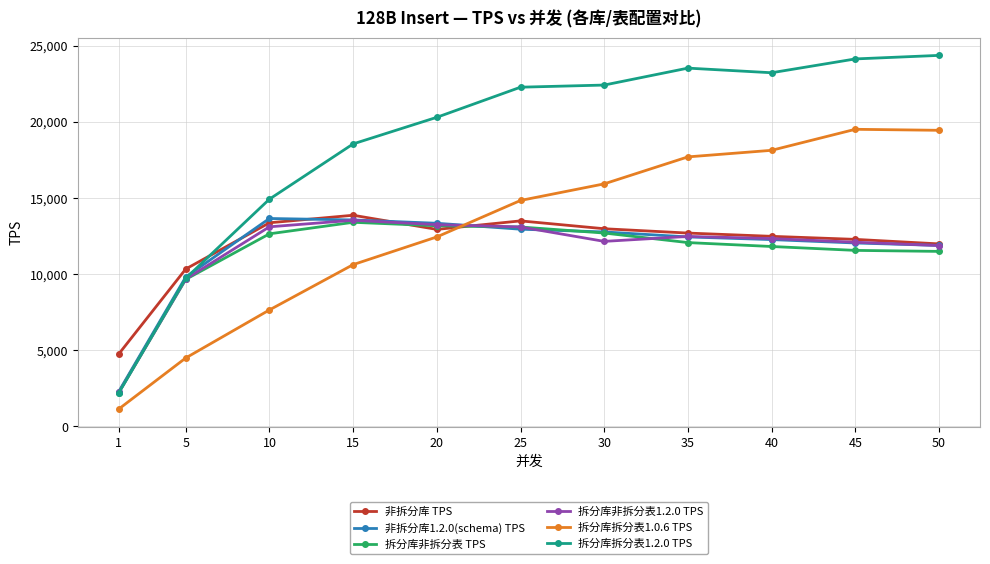

How many lines are shown in the chart?

6